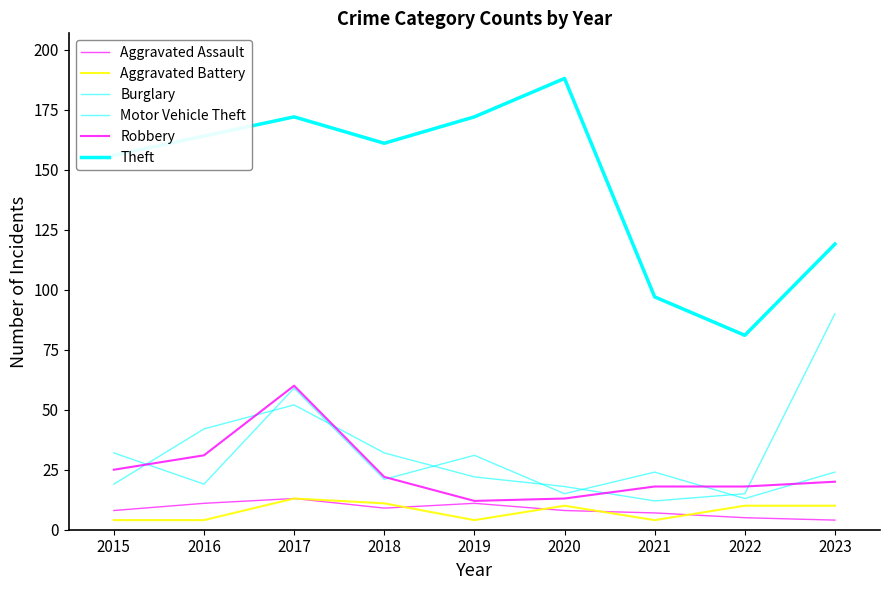

Where is the first local maximum for Motor Vehicle Theft?

2017